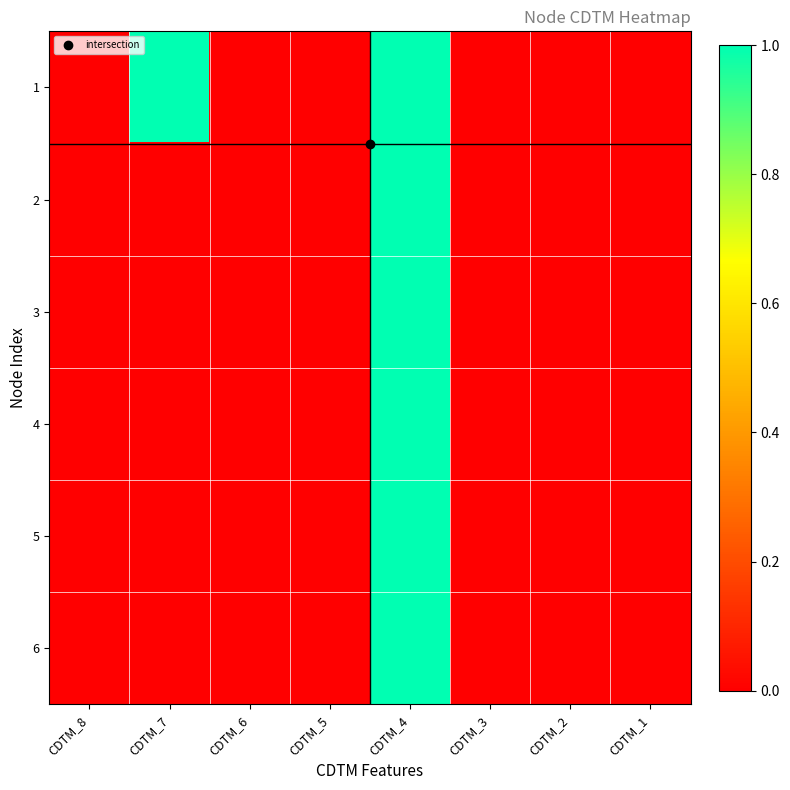

List the series in order of their peak value, lowest first.

1, 2, 3, 4, 5, 6